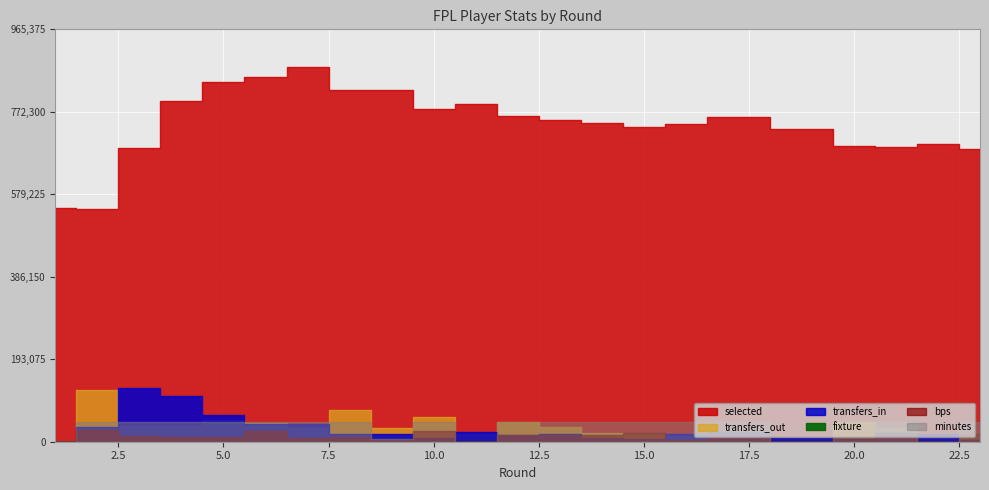

What is the difference between the maximum and minimum values in the minutes series?

90